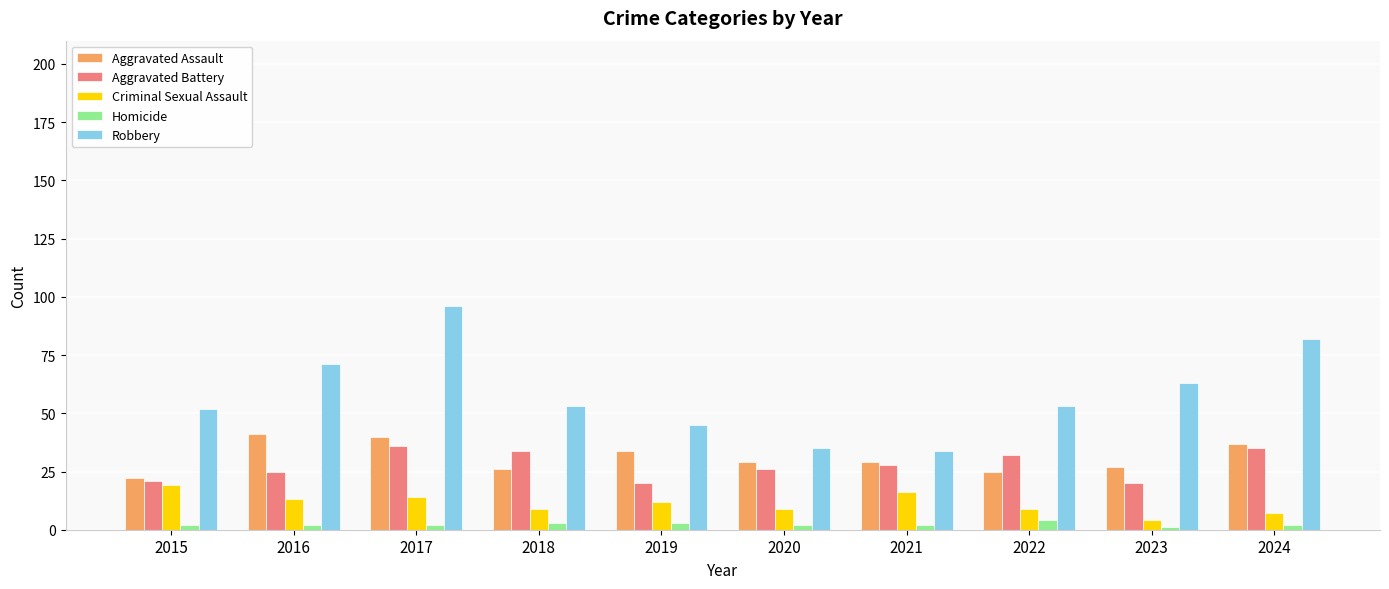

What are all the series names shown in the legend?

Aggravated Assault, Aggravated Battery, Criminal Sexual Assault, Homicide, Robbery